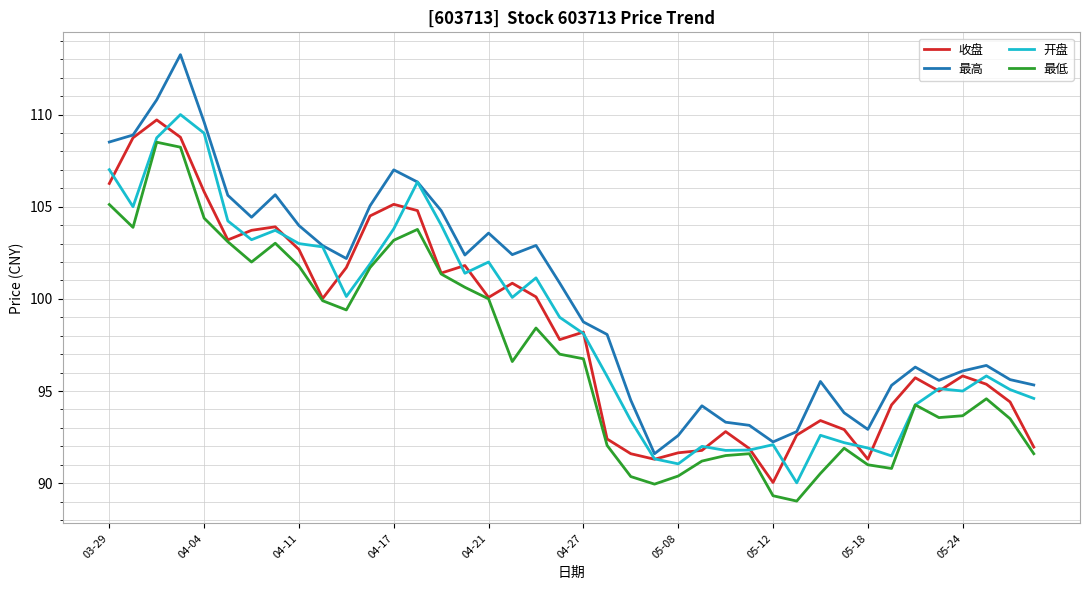

True or false: 最低 and 最高 cross at least once.

False